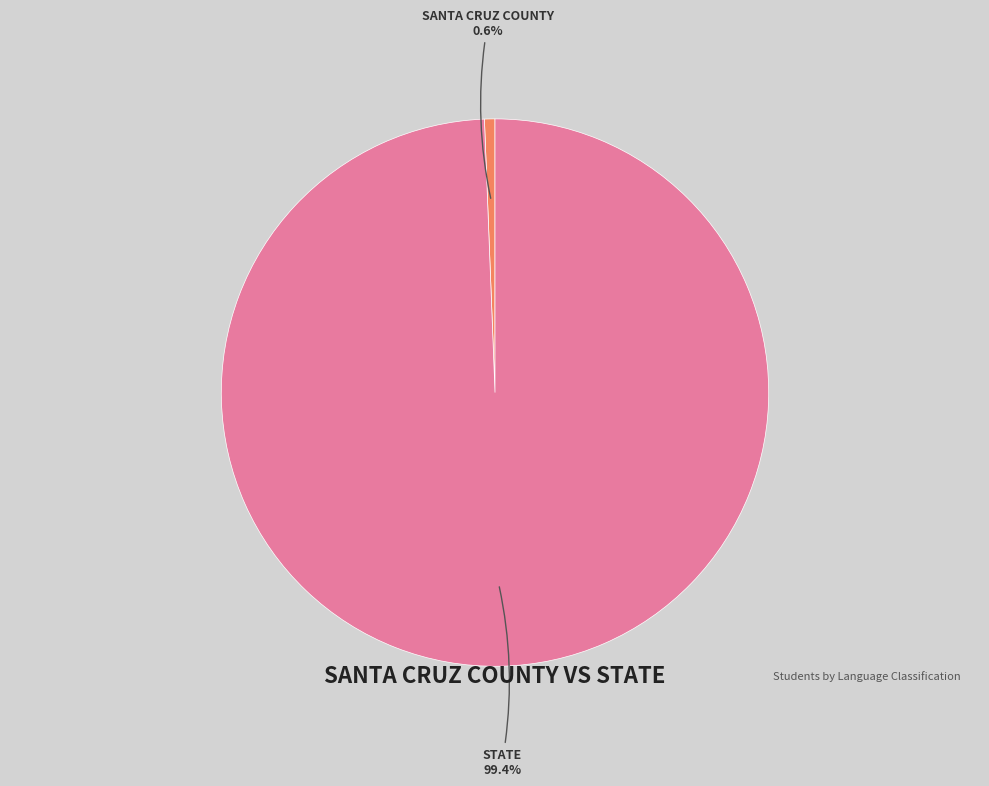

Does any single category account for the majority?

Yes